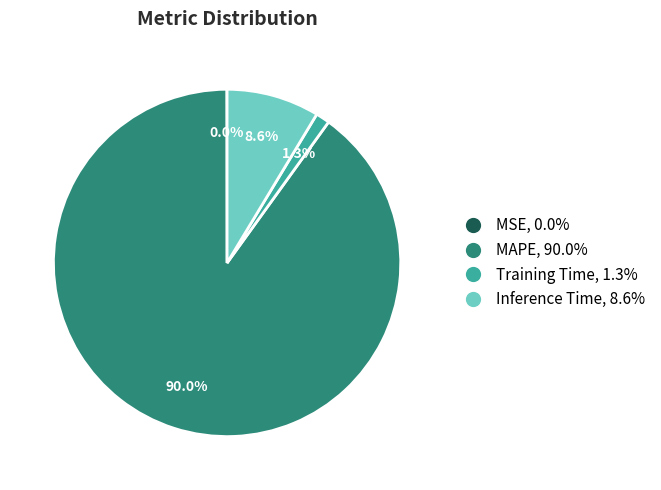

Which has a higher value, Training Time, 1.3% or MAPE, 90.0%?

MAPE, 90.0%